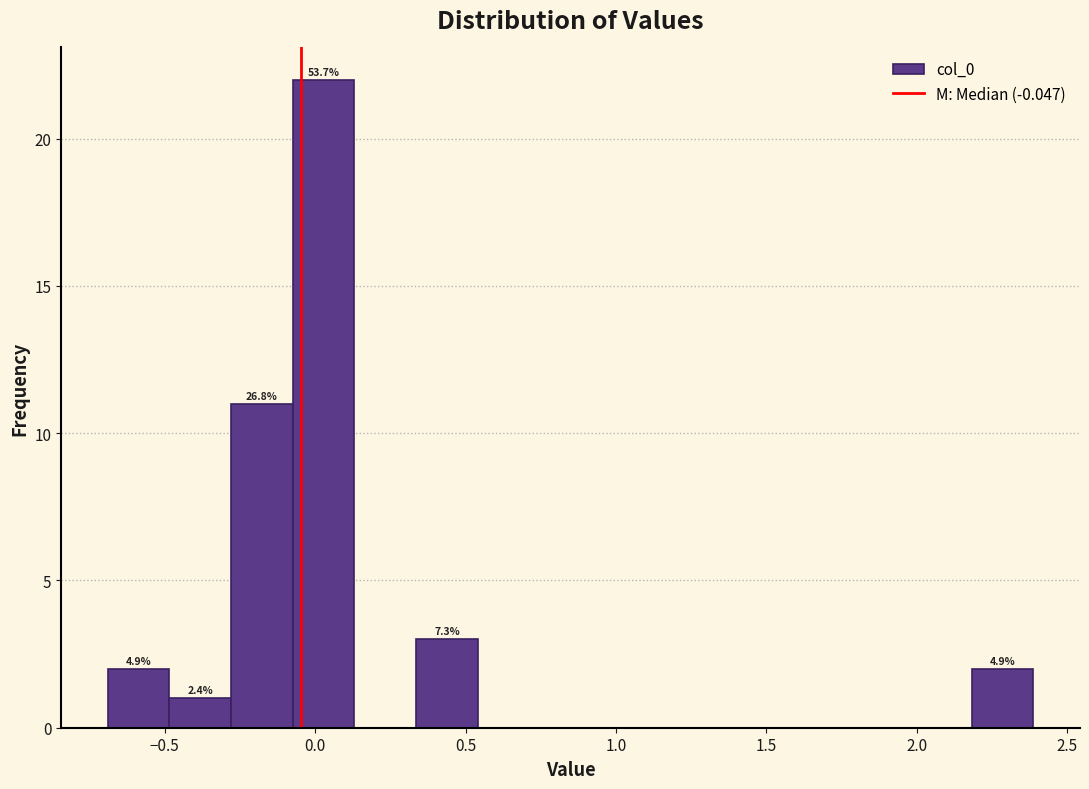

Which range on the x-axis has the tallest bar?

-0.05 to 0.15